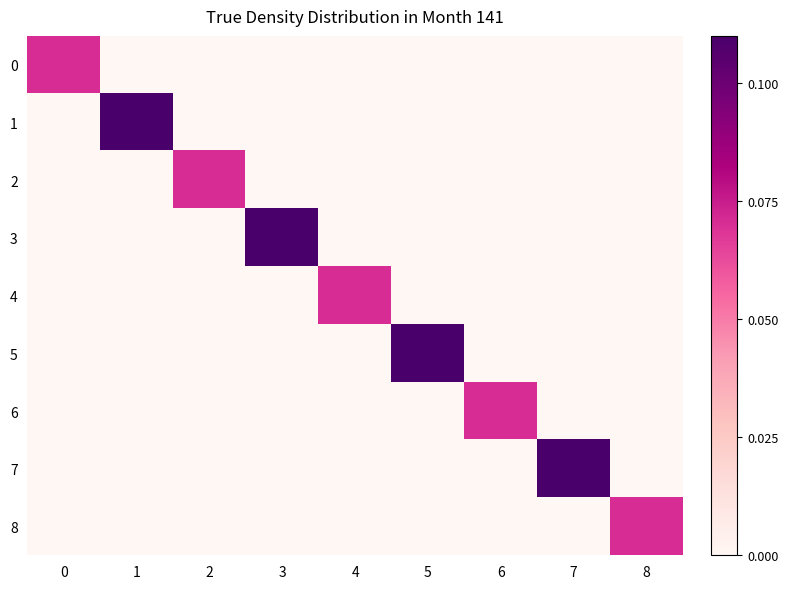

How many data points does each series have?

9